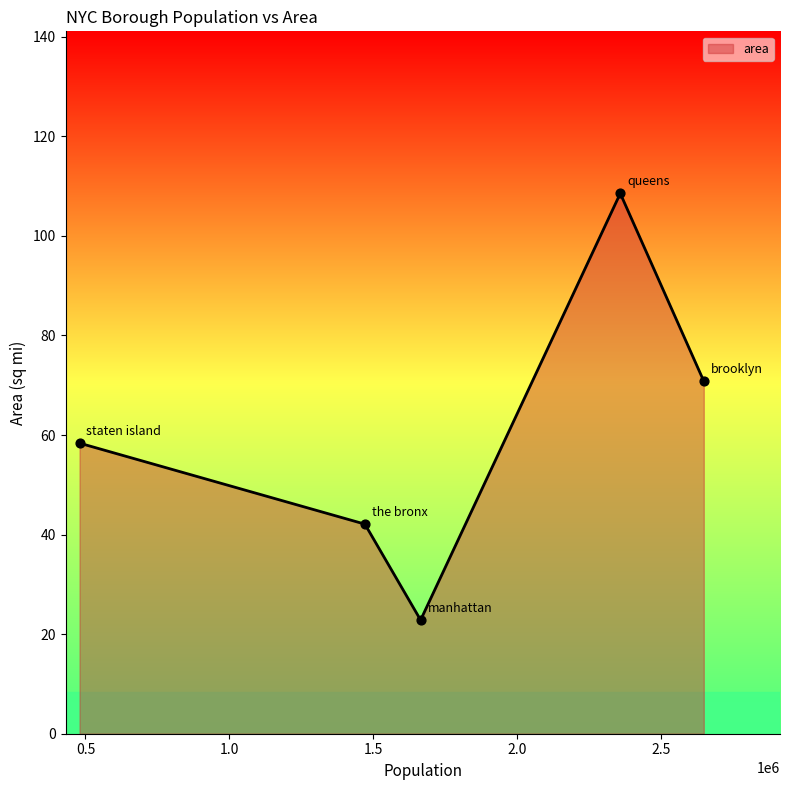

What is the greatest value displayed?

108.5